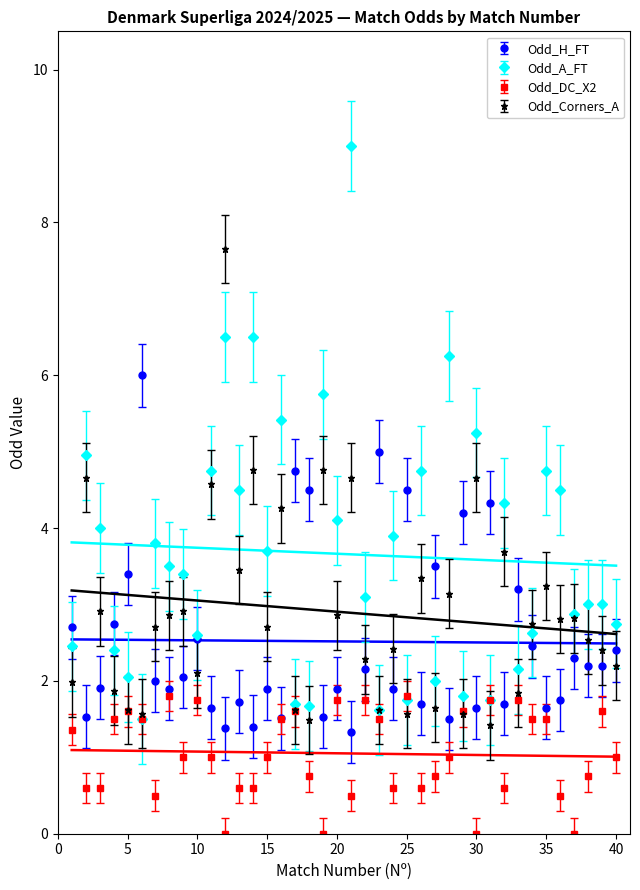

True or false: Odd_Corners_A has a value of 0.7 at 31.

False